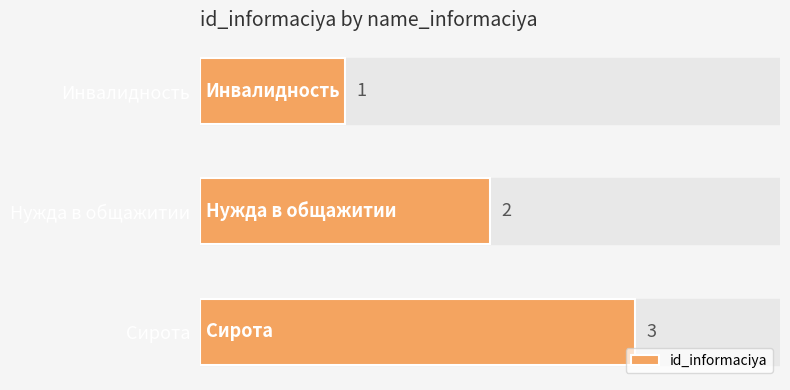

How many series are shown in this chart?

1